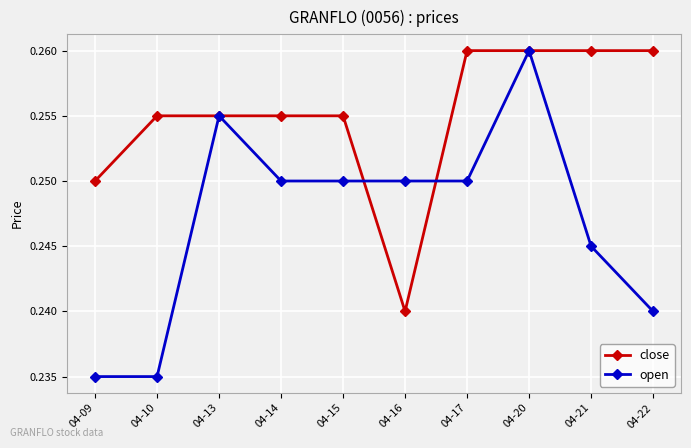

Is the value of open at 04-21 greater than the value of close at 04-13?

No